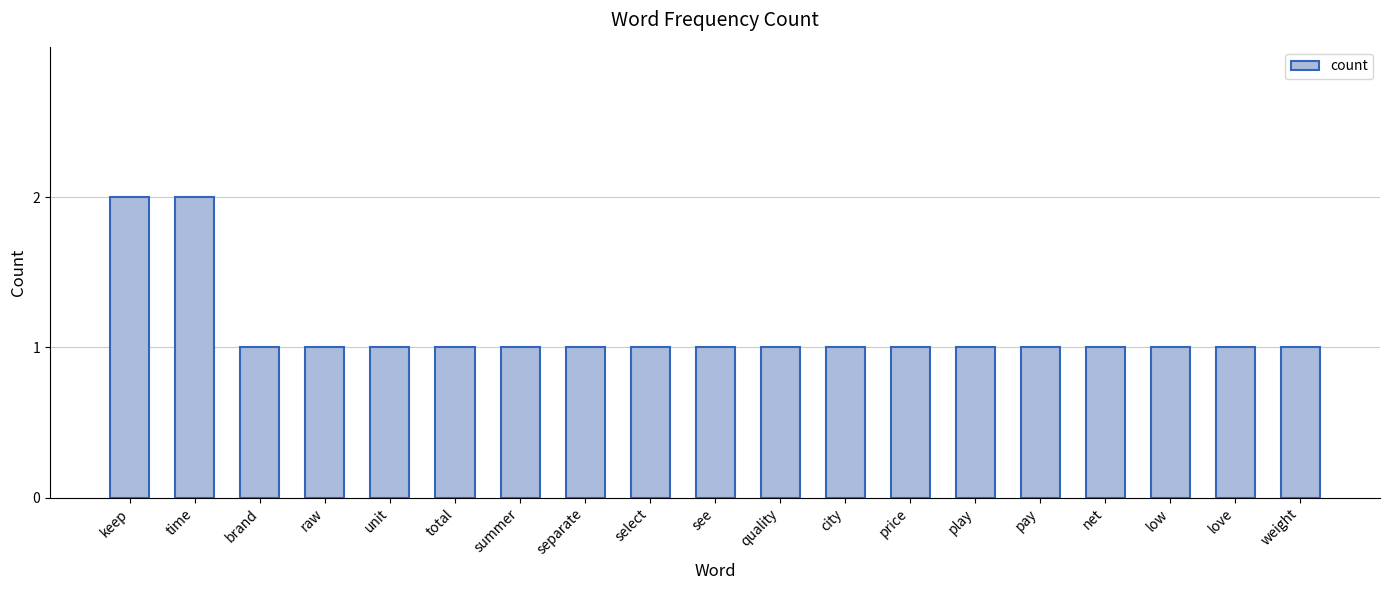

What is the ratio of the value at love to the value at brand?

1.0